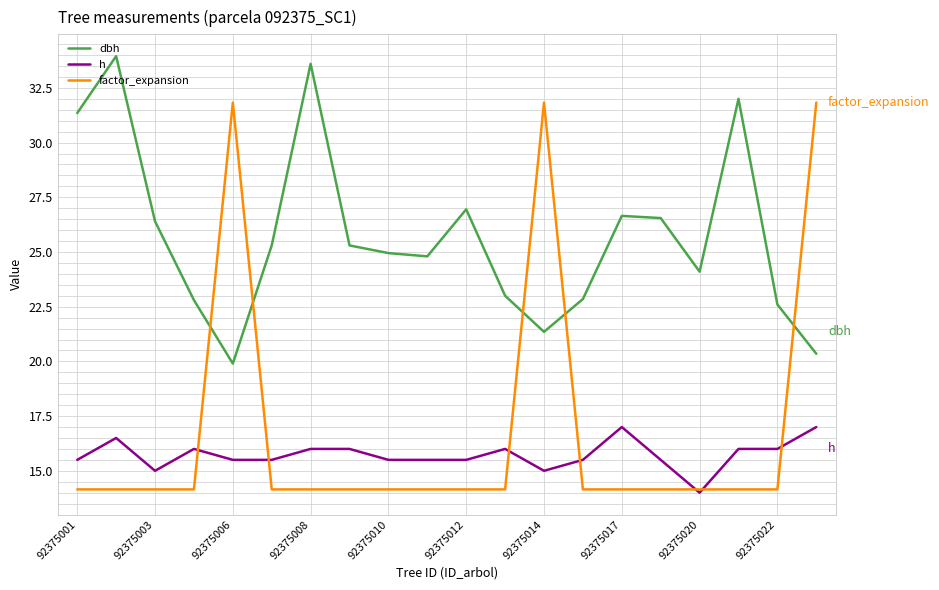

Which series has the widest spread of values?

factor_expansion